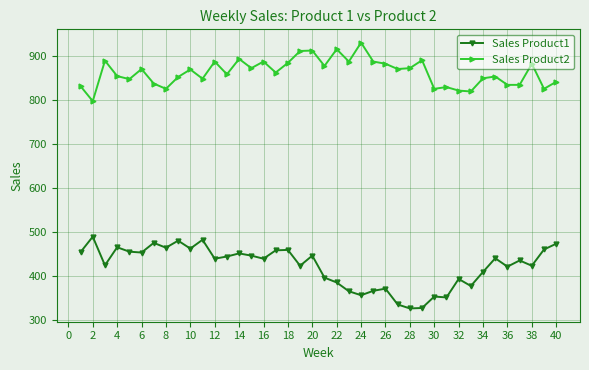

True or false: Sales Product2 and Sales Product1 intersect in this chart.

False